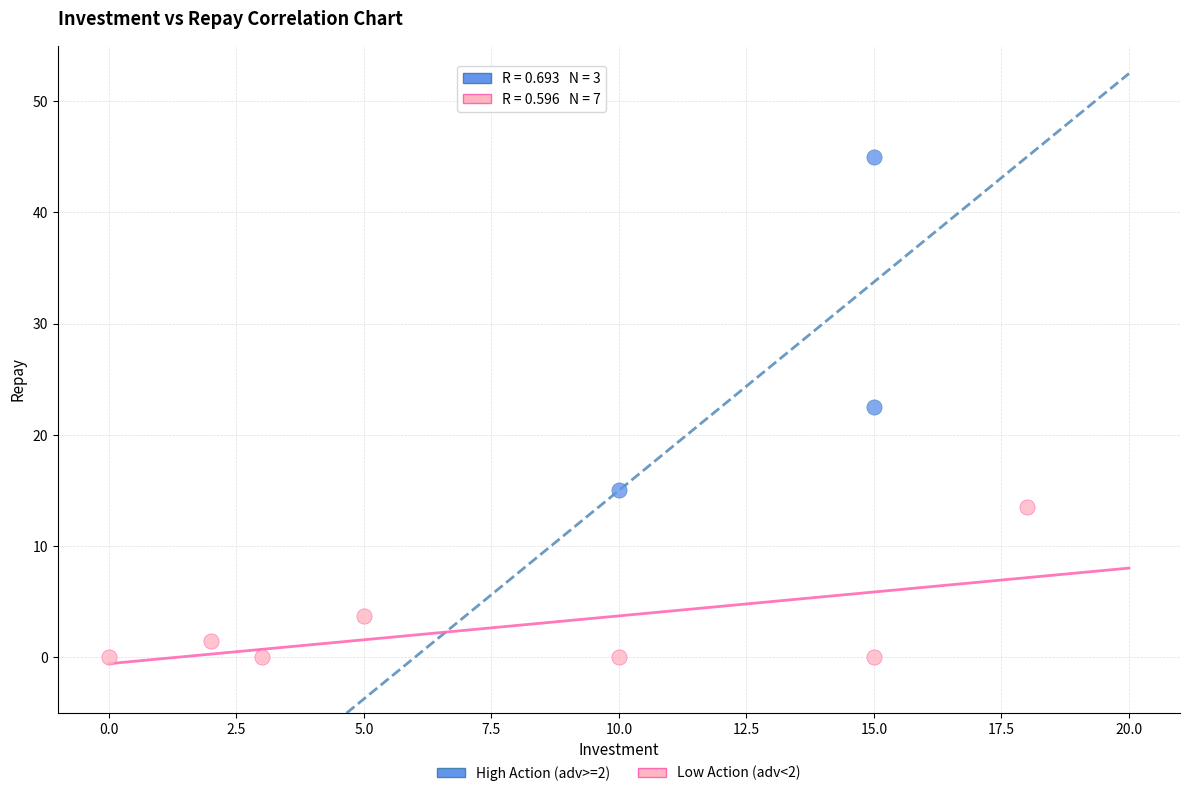

Which series has the widest spread of Y values?

High Action (adv>=2)